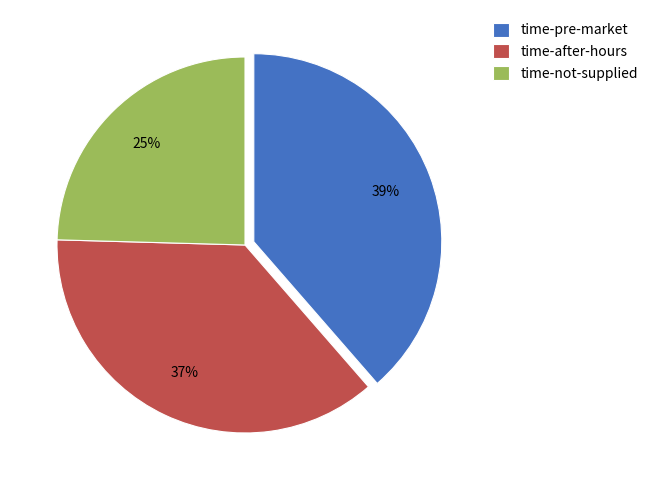

To the nearest percent, what percentage of the pie is time-after-hours?

37%